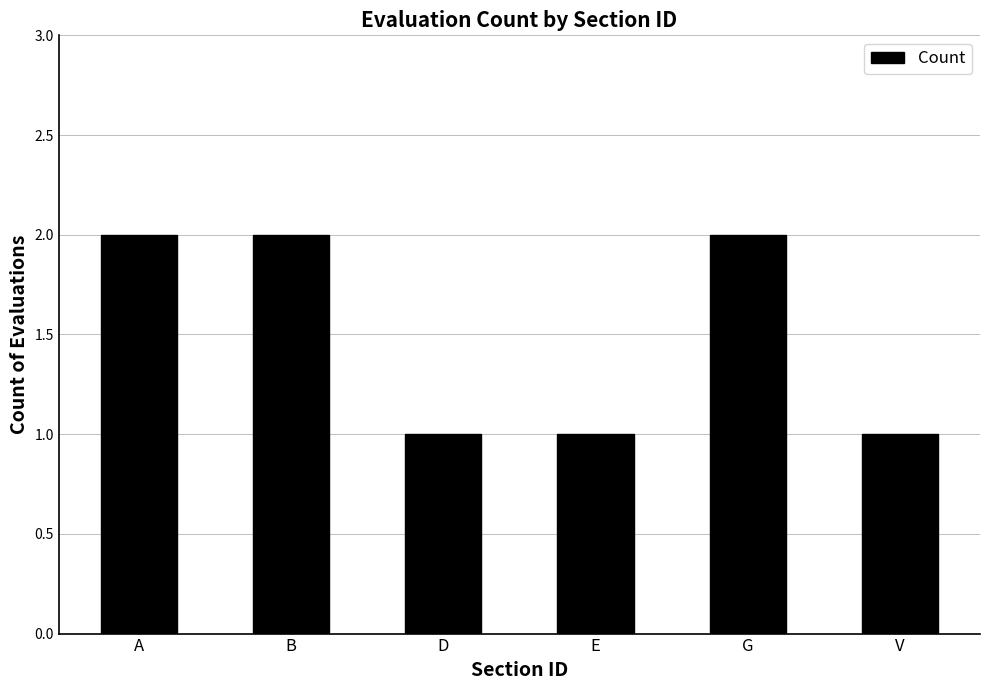

What is the label of the 6th bar from the left?

V